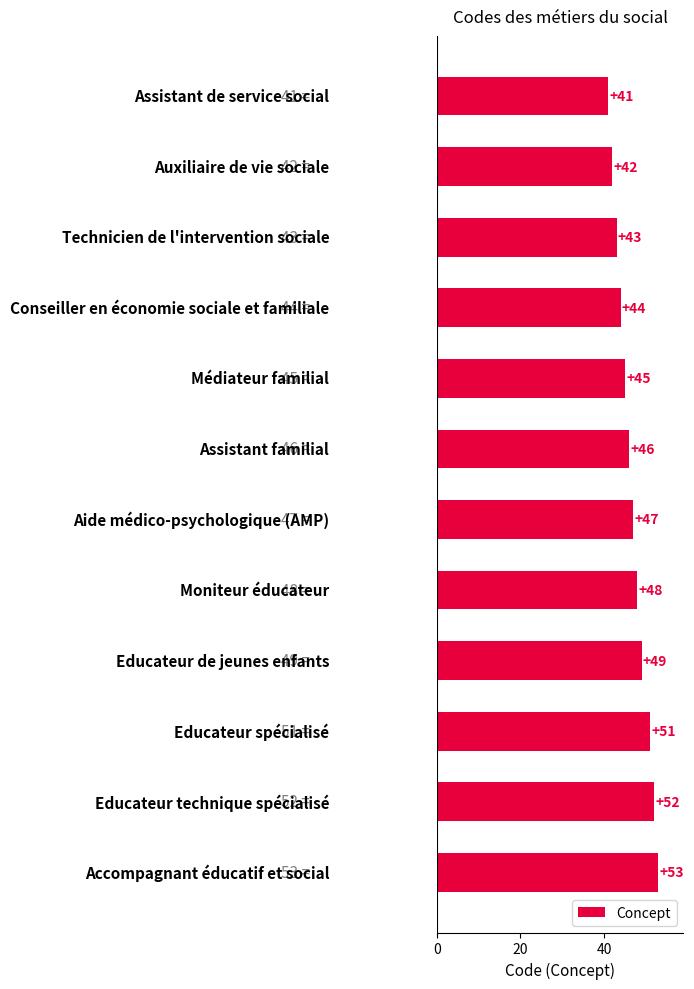

What is the minimum value shown in the chart?

41